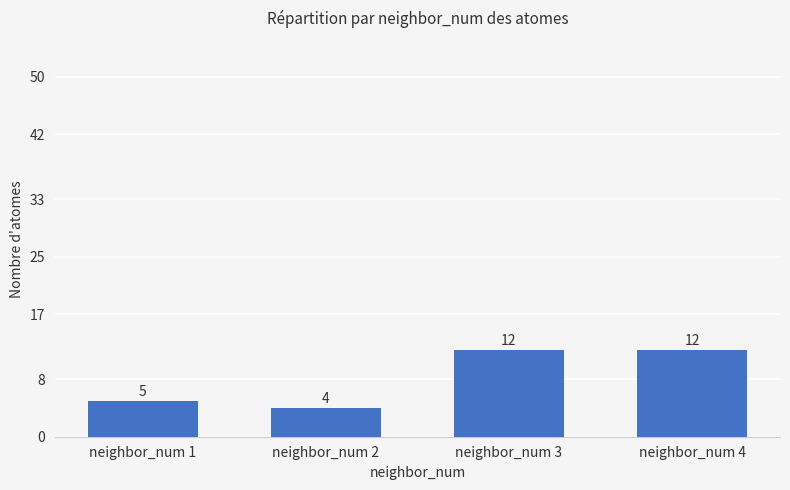

What is the difference between the maximum and second lowest values?

7